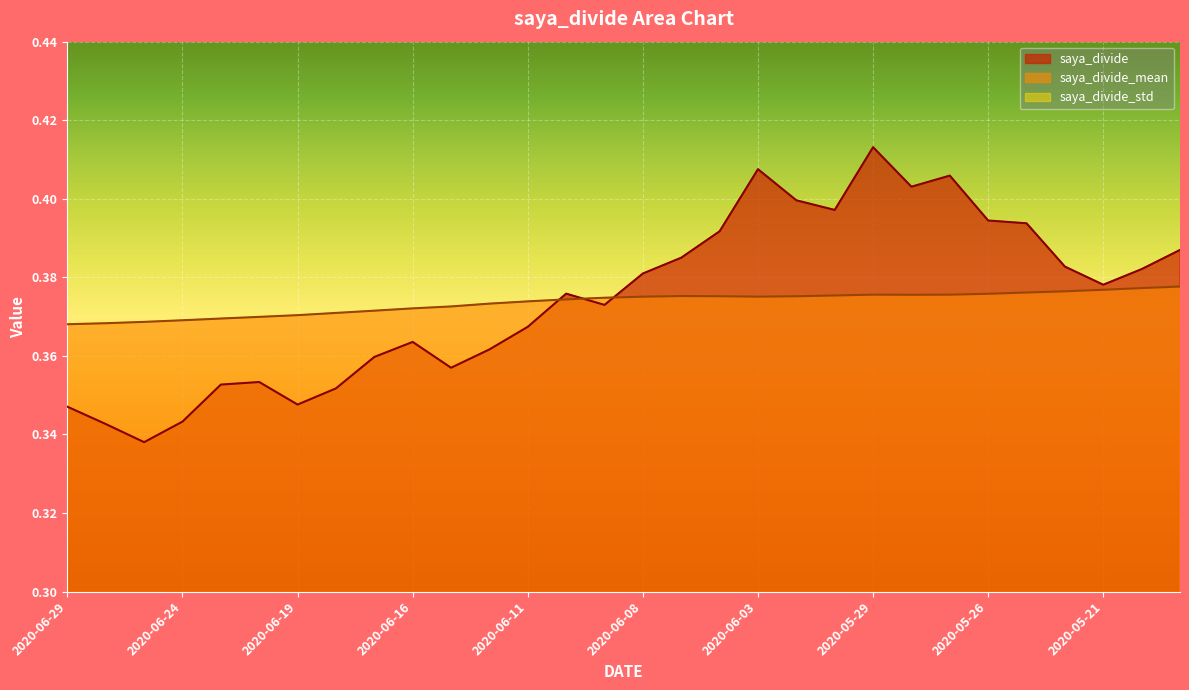

Rank the series by their maximum value, from highest to lowest.

saya_divide, saya_divide_mean, saya_divide_std